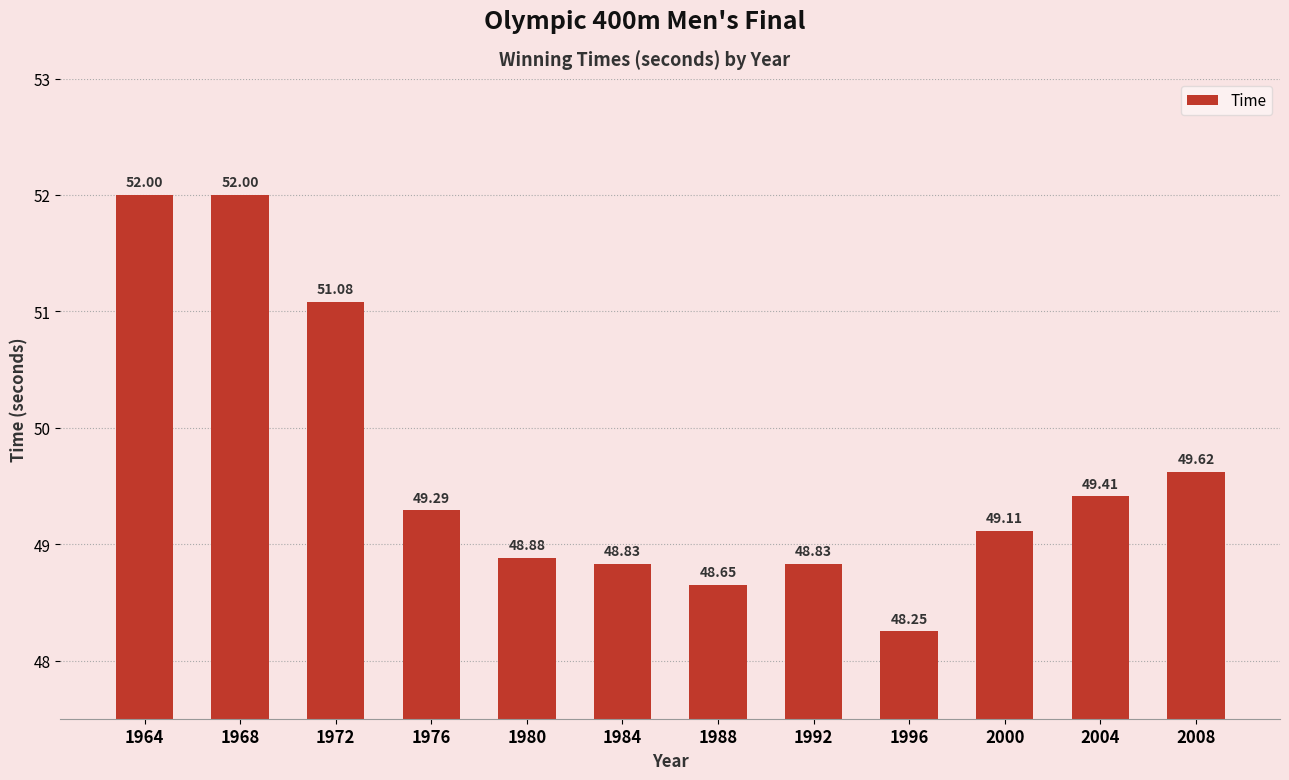

What is the sum of all values?

596.0